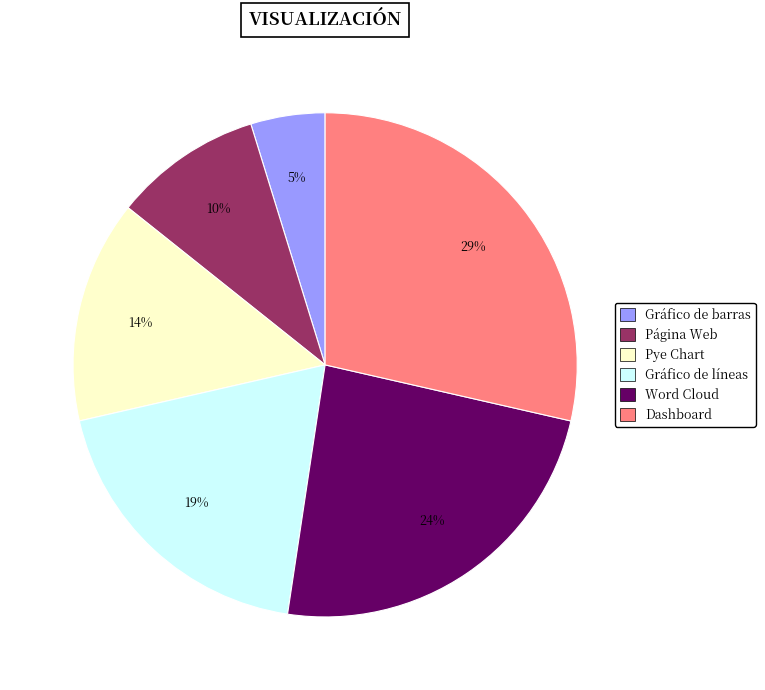

To the nearest percent, what percentage of the pie is Página Web?

10%